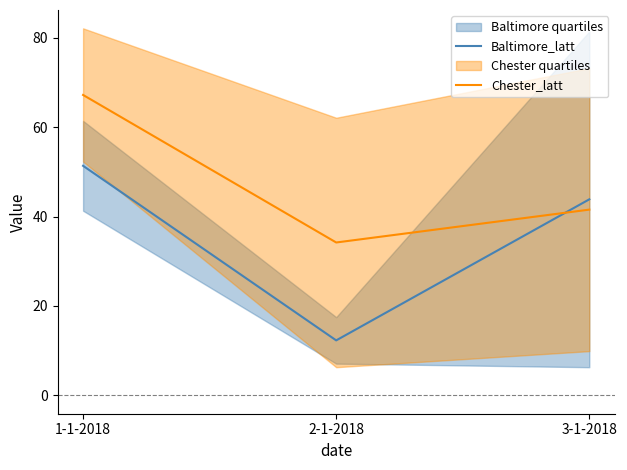

Which series changed the most between 1-1-2018 and 3-1-2018?

Chester_latt